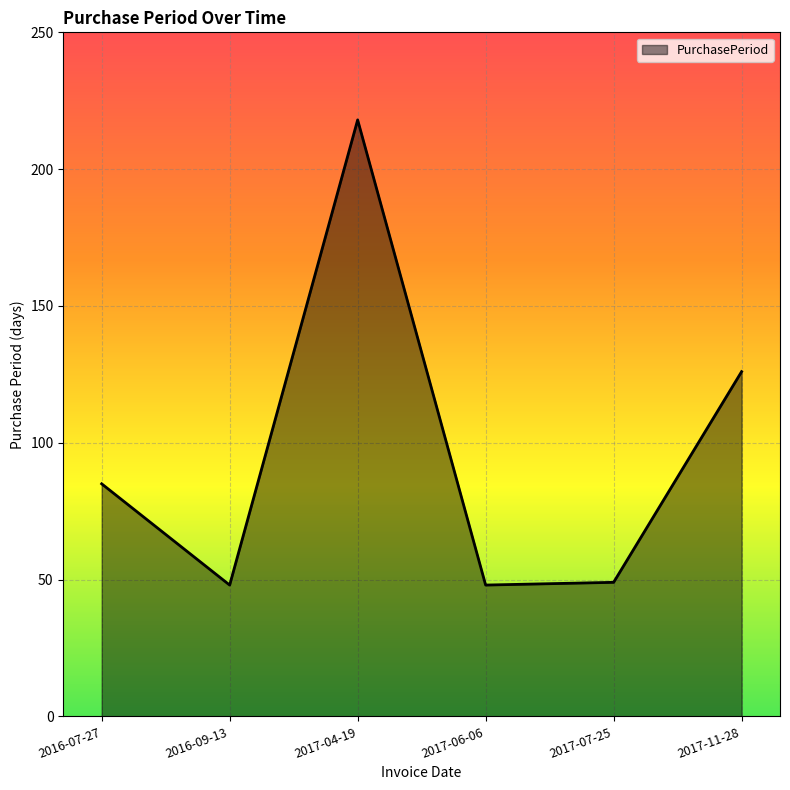

Reading left to right, list all the values displayed in this chart.

2016-07-27=85	2016-09-13=48	2017-04-19=218	2017-06-06=48	2017-07-25=49	2017-11-28=126